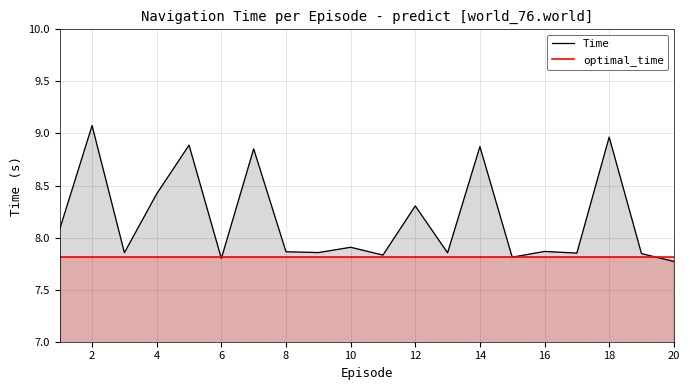

True or false: Time has a value of 15.6 at 18.

False